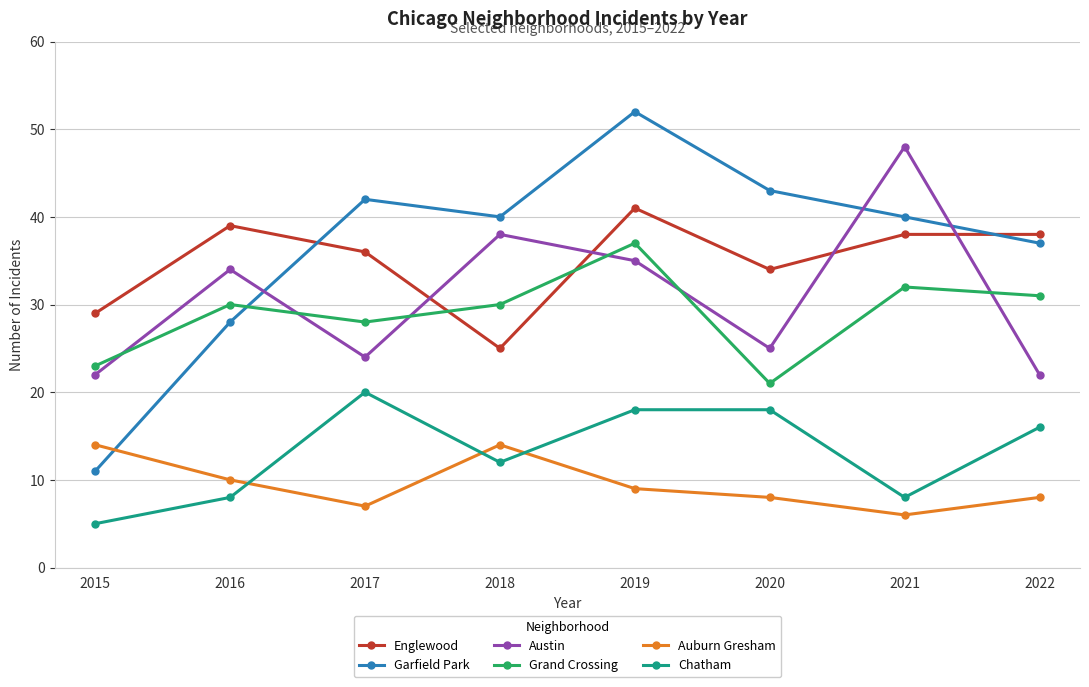

How many lines are shown in the chart?

6